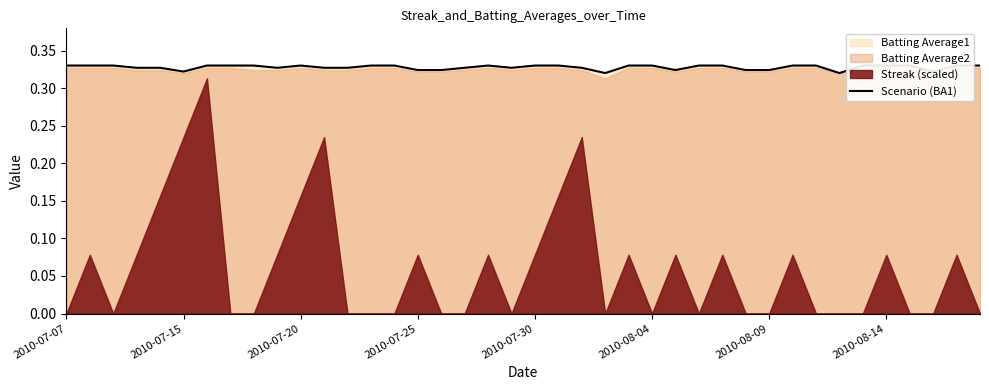

Which has a higher value, 13 or 29?

13